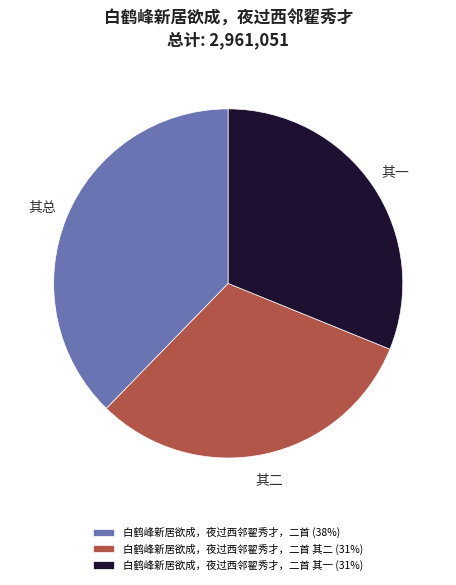

Does any single category account for the majority?

No